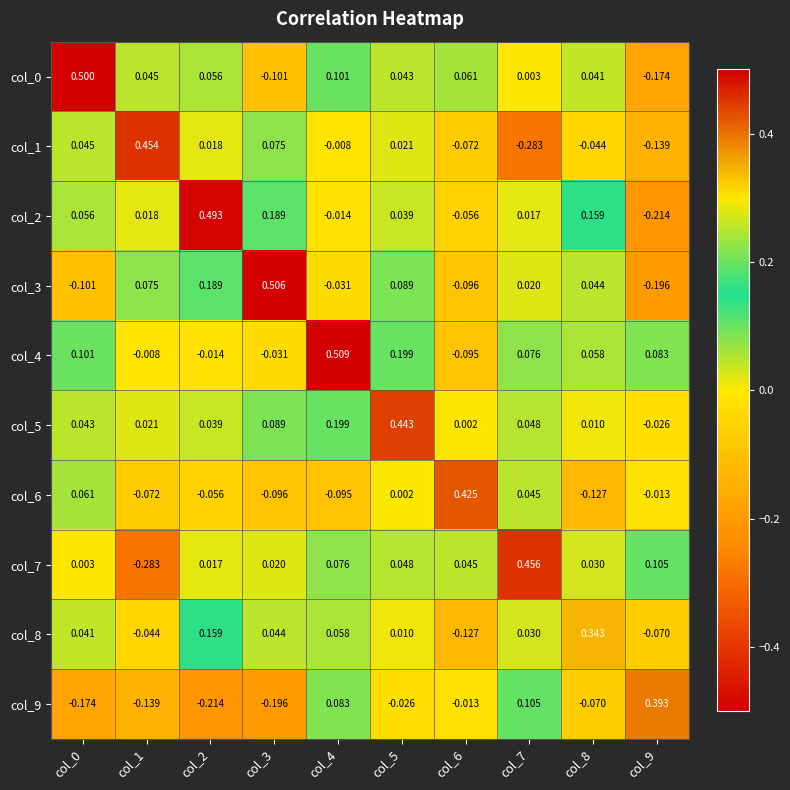

At how many categories does at least one series exceed 0?

10